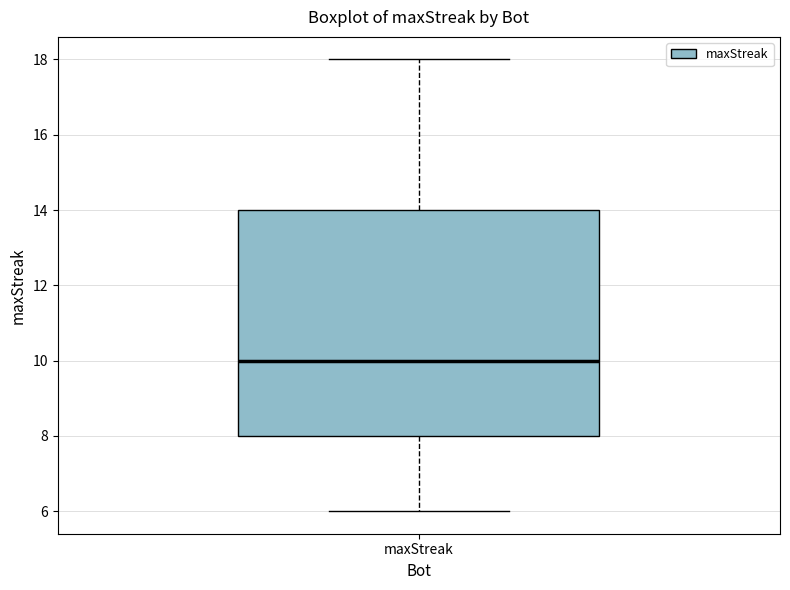

Read this box plot against the y-axis: the position of the median line, the range covered by the box, and the ends of both whiskers. The values are not printed on the chart, so give them approximately, as read against the axis.

median 10, box 8 to 14, whiskers 6 to 18